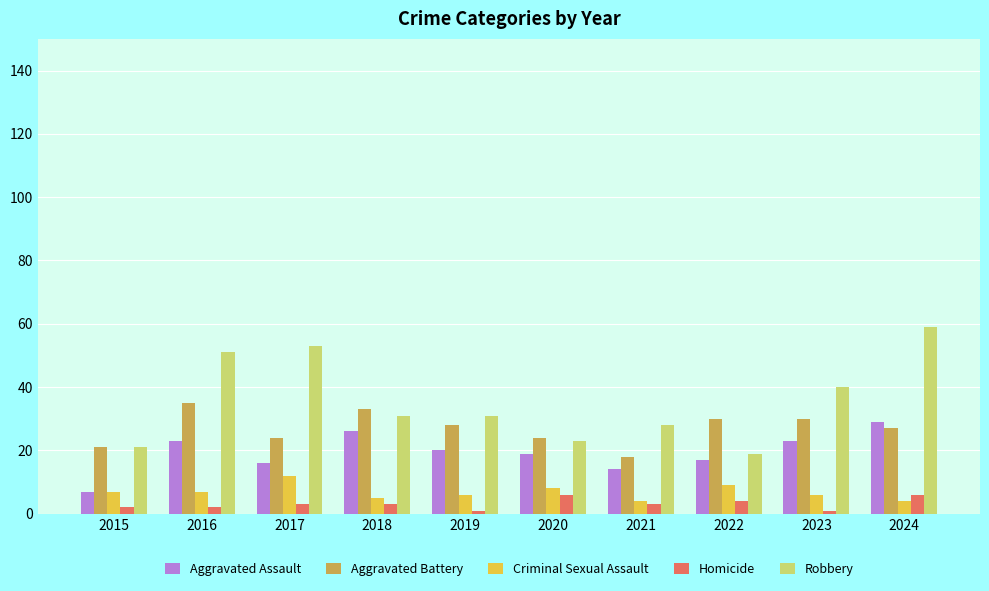

At how many categories does at least one series exceed 44?

3